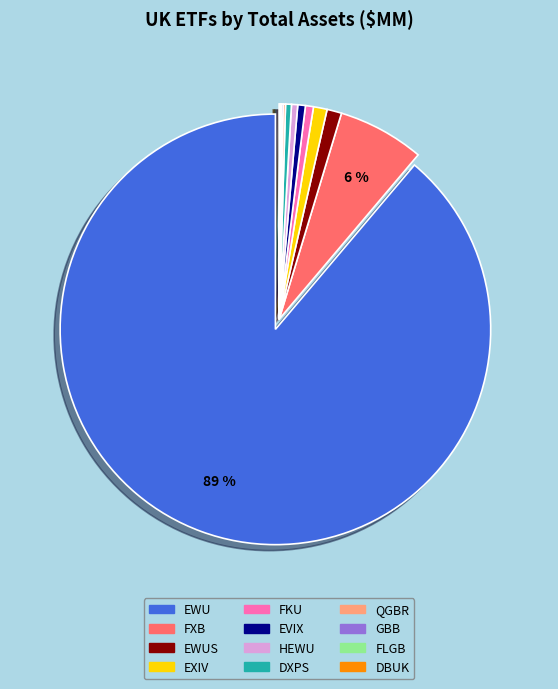

To the nearest percent, what is the average slice percentage?

8%